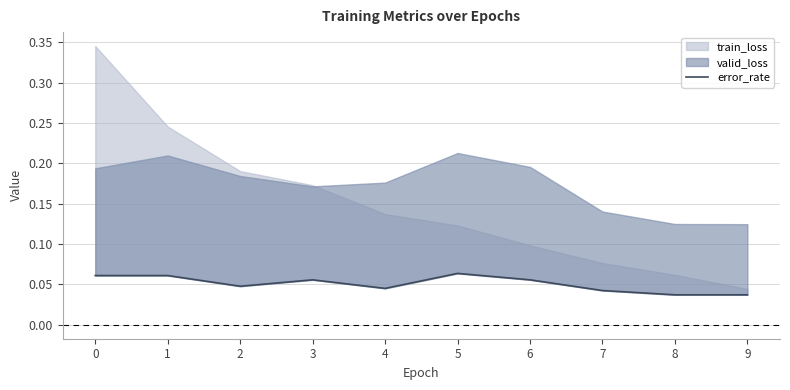

Is it true that the value at 8 is 0.0?

False